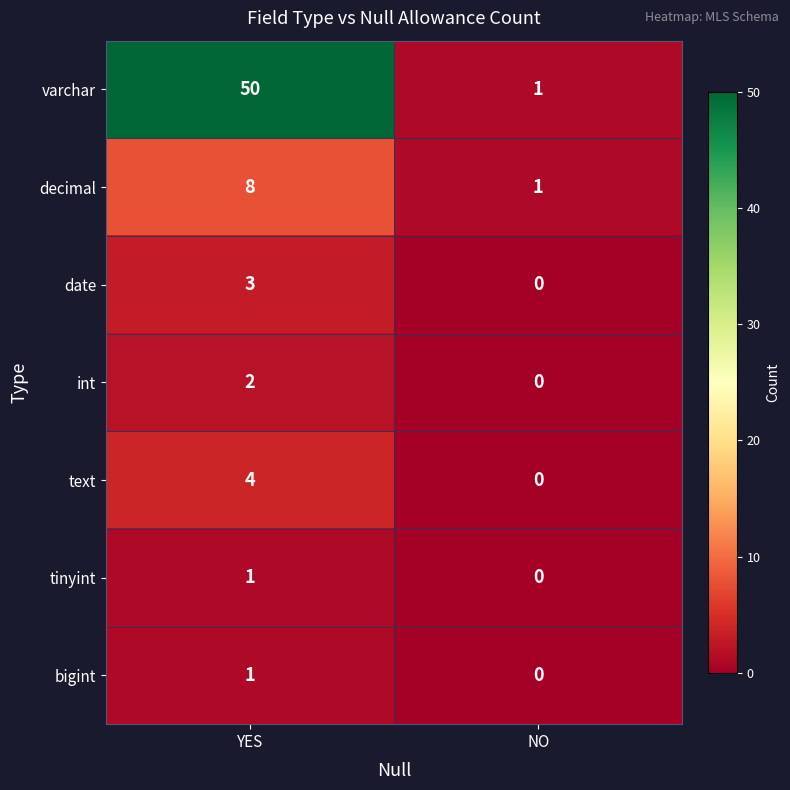

At which label is date closest to 1?

NO